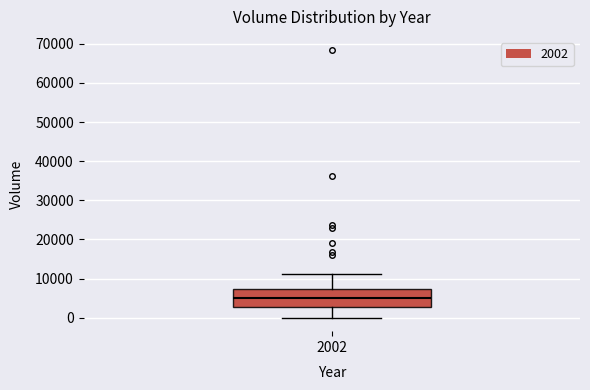

Transcribe this box plot: give where the median line is, the range the box spans, and where the two whiskers end, as read against the y-axis. The values are not printed on the chart, so give them approximately, as read against the axis.

median 5000, box 3000 to 7000, whiskers 0 to 11000